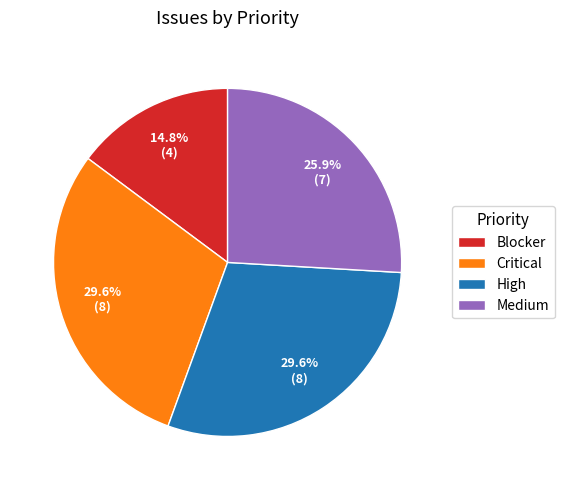

Approximately how many times larger is the value at Critical compared to Blocker?

2.0